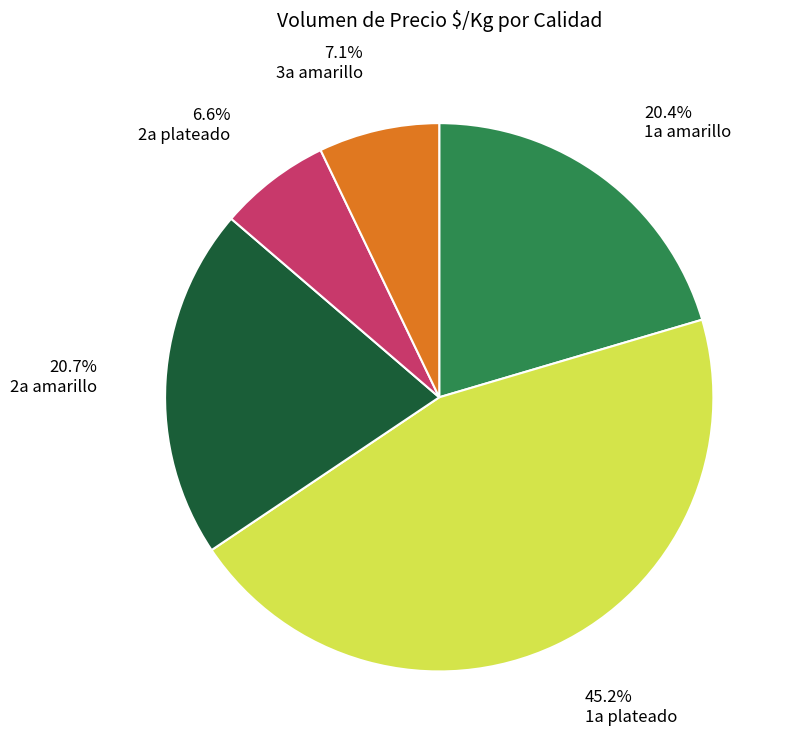

Count the number of slices in the pie.

5